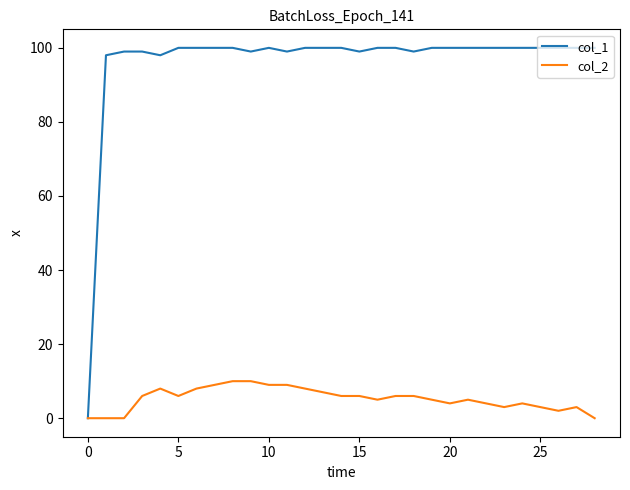

Reading right to left, extract all data points from this chart.

col_1: 100	100	100	100	100	100	100	100	100	100	99	100	100	99	100	100	100	99	100	99	100	100	100	100	98	99	99	98	0
col_2: 0	3	2	3	4	3	4	5	4	5	6	6	5	6	6	7	8	9	9	10	10	9	8	6	8	6	0	0	0